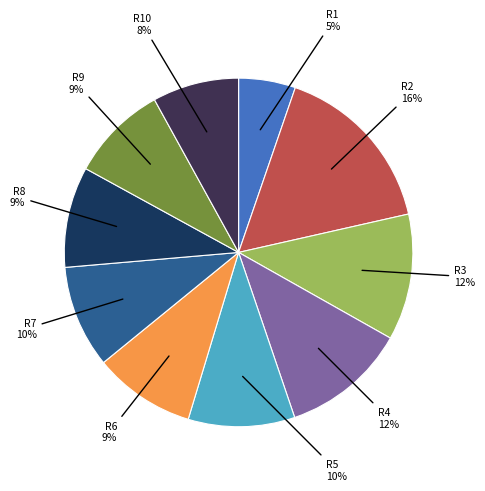

Count the number of slices in the pie.

10